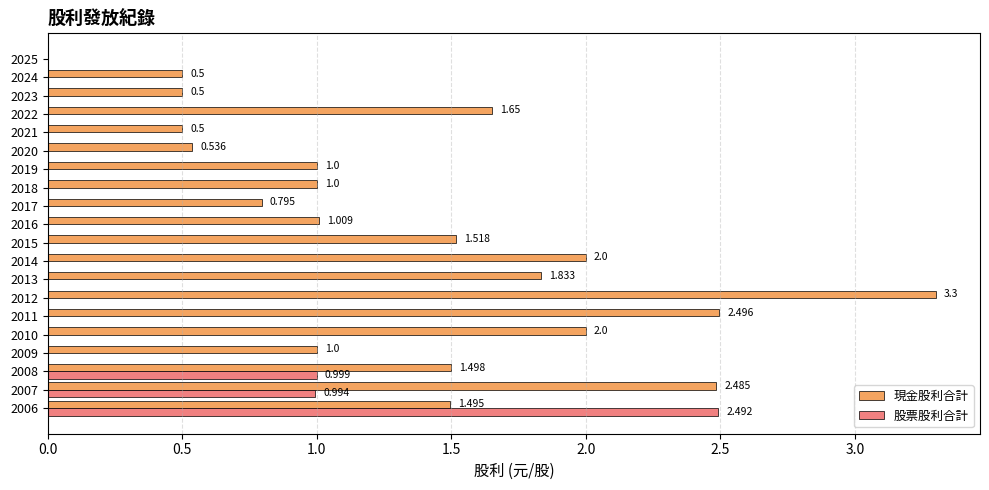

What is the maximum value shown in the chart?

3.3